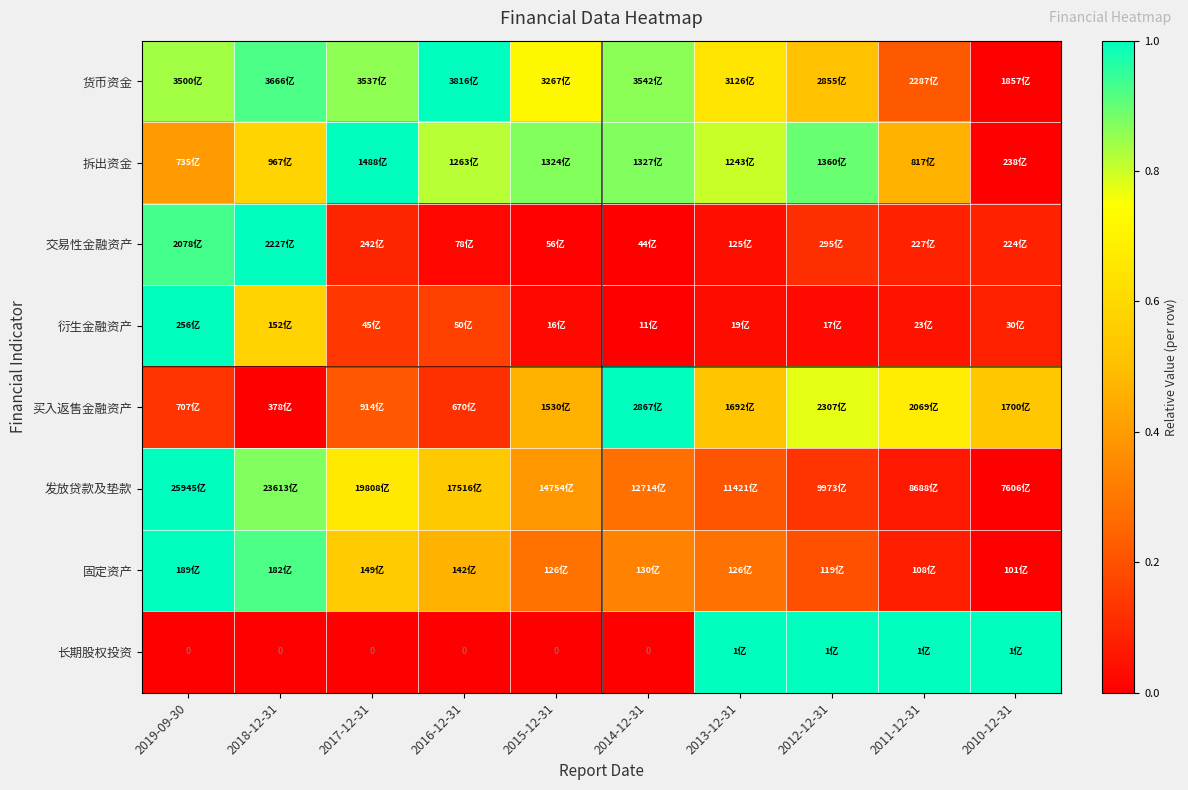

What is the total value across all series at 2016-12-31?

3.1